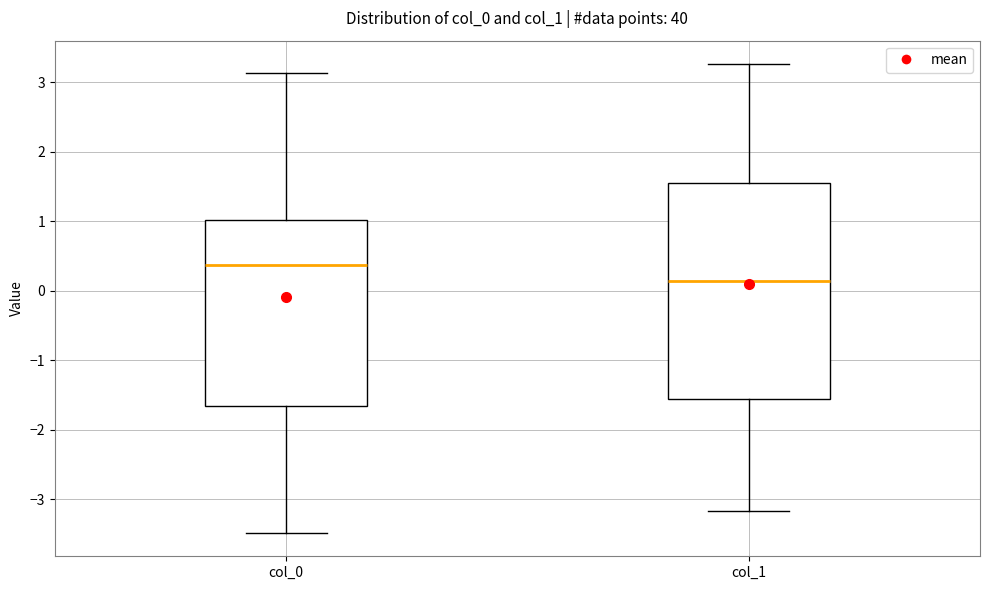

Which box is the tallest, from its lower edge to its upper edge?

col_1